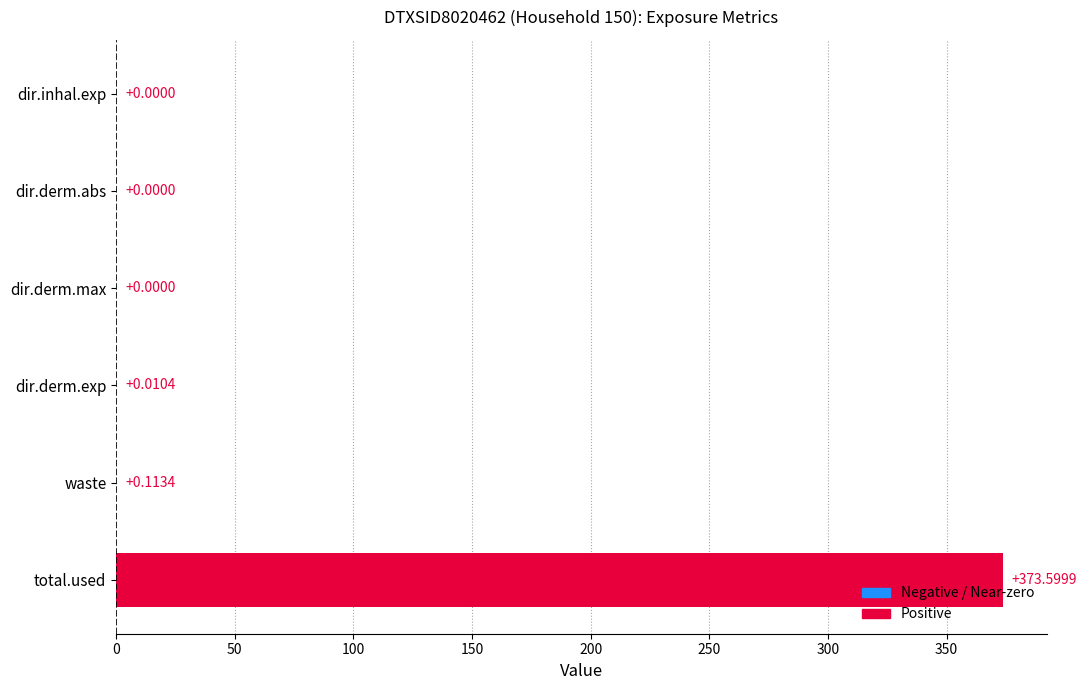

Which has a higher value, dir.derm.exp or dir.inhal.exp?

dir.derm.exp